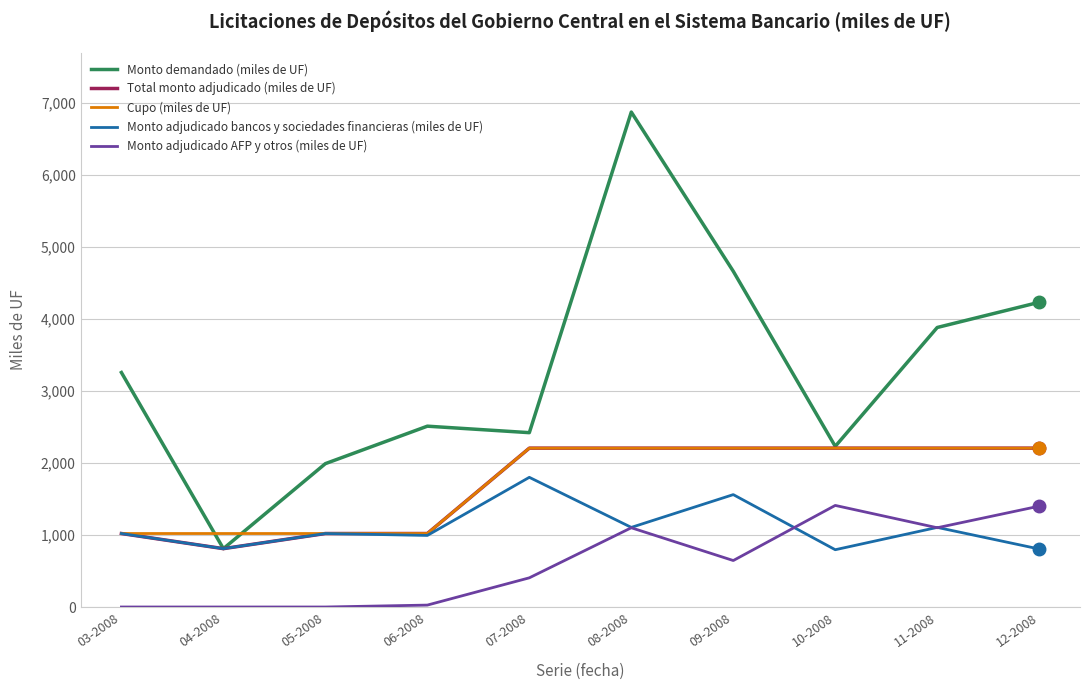

True or false: Monto adjudicado AFP y otros (miles de UF) and Cupo (miles de UF) intersect in this chart.

False